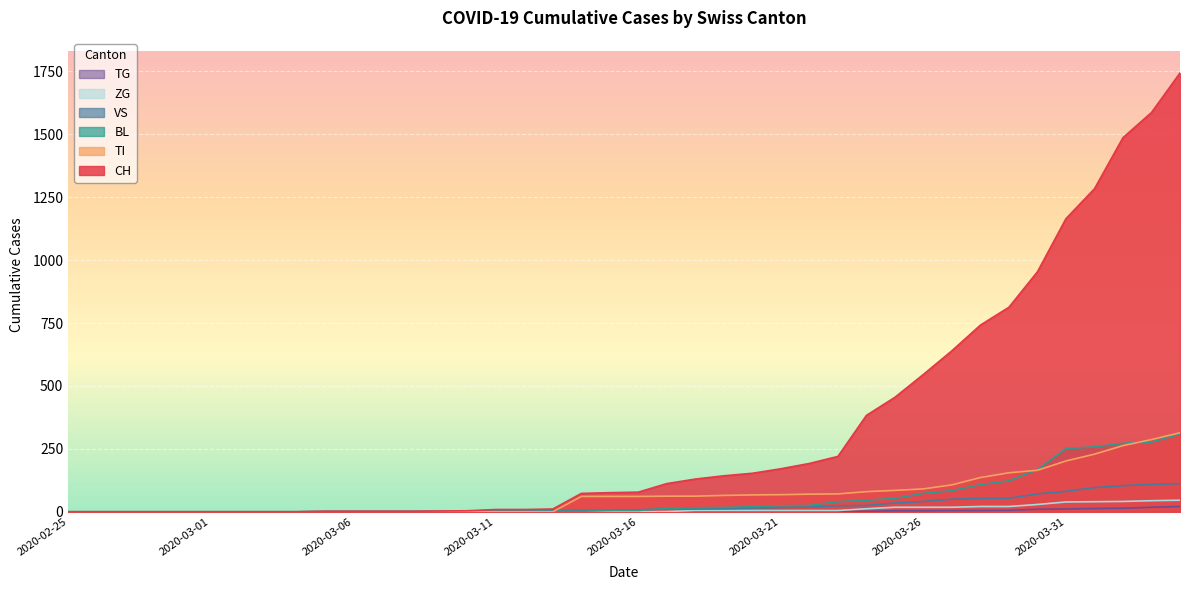

What are all the series names shown in the legend?

TG, ZG, VS, BL, TI, CH